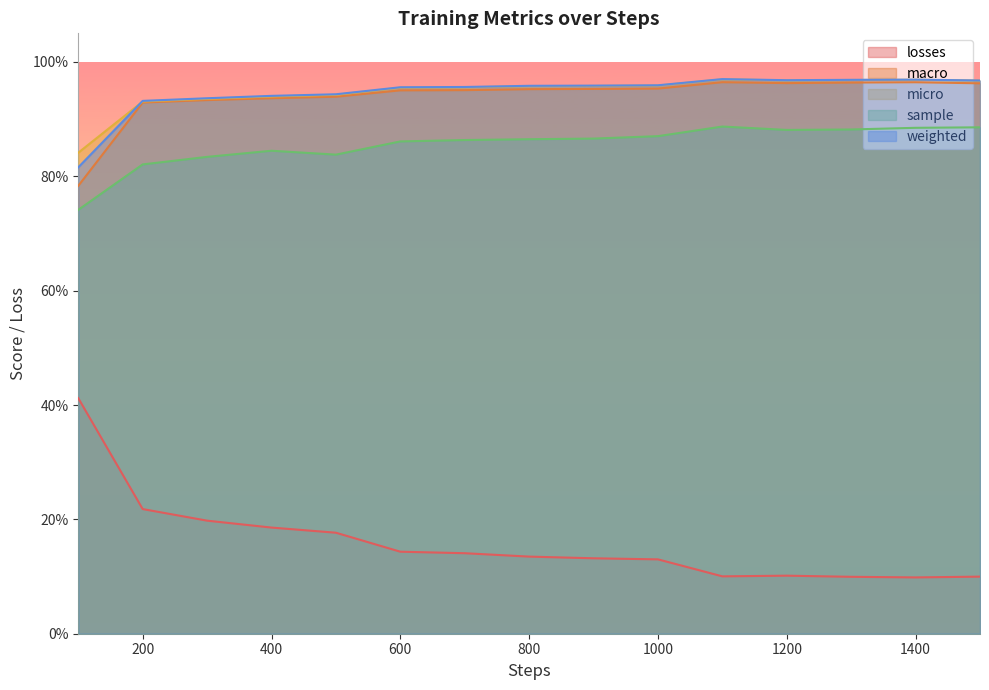

Reading left to right, what are all the values shown in this chart?

losses: 0.4	0.2	0.2	0.2	0.2	0.1	0.1	0.1	0.1	0.1	0.1	0.1	0.1	0.1	0.1
macro: 0.8	0.9	0.9	0.9	0.9	1.0	1.0	1.0	1.0	1.0	1.0	1.0	1.0	1.0	1.0
micro: 0.8	0.9	0.9	0.9	0.9	1.0	1.0	1.0	1.0	1.0	1.0	1.0	1.0	1.0	1.0
sample: 0.7	0.8	0.8	0.8	0.8	0.9	0.9	0.9	0.9	0.9	0.9	0.9	0.9	0.9	0.9
weighted: 0.8	0.9	0.9	0.9	0.9	1.0	1.0	1.0	1.0	1.0	1.0	1.0	1.0	1.0	1.0